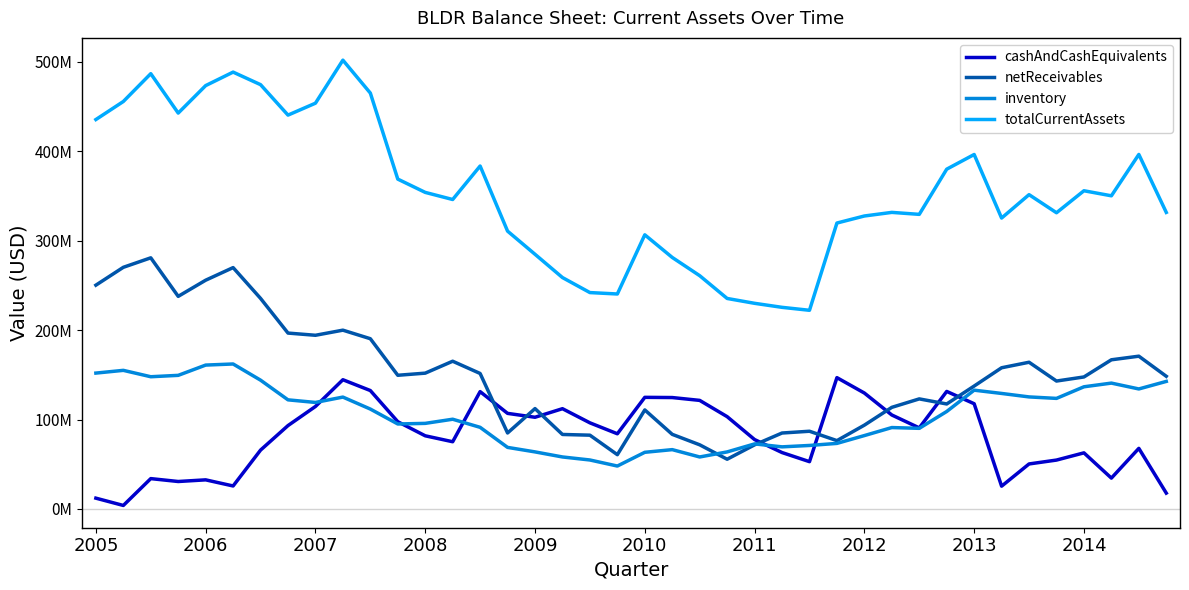

Does the chart display data point markers on the line(s)?

No